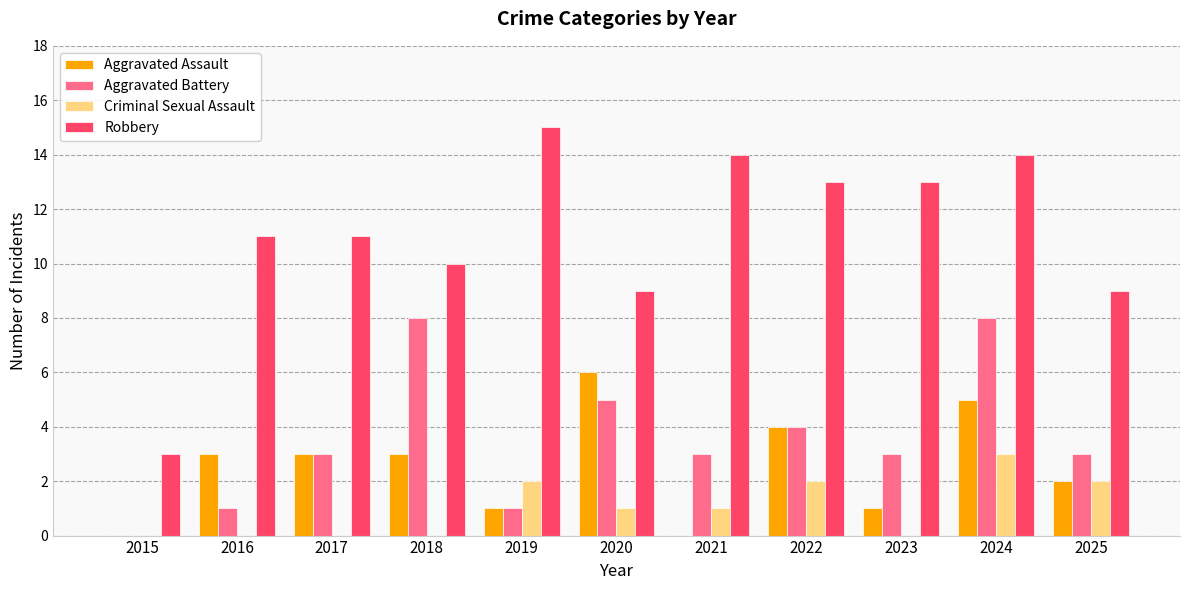

What value does the Aggravated Assault series have at 2016?

3